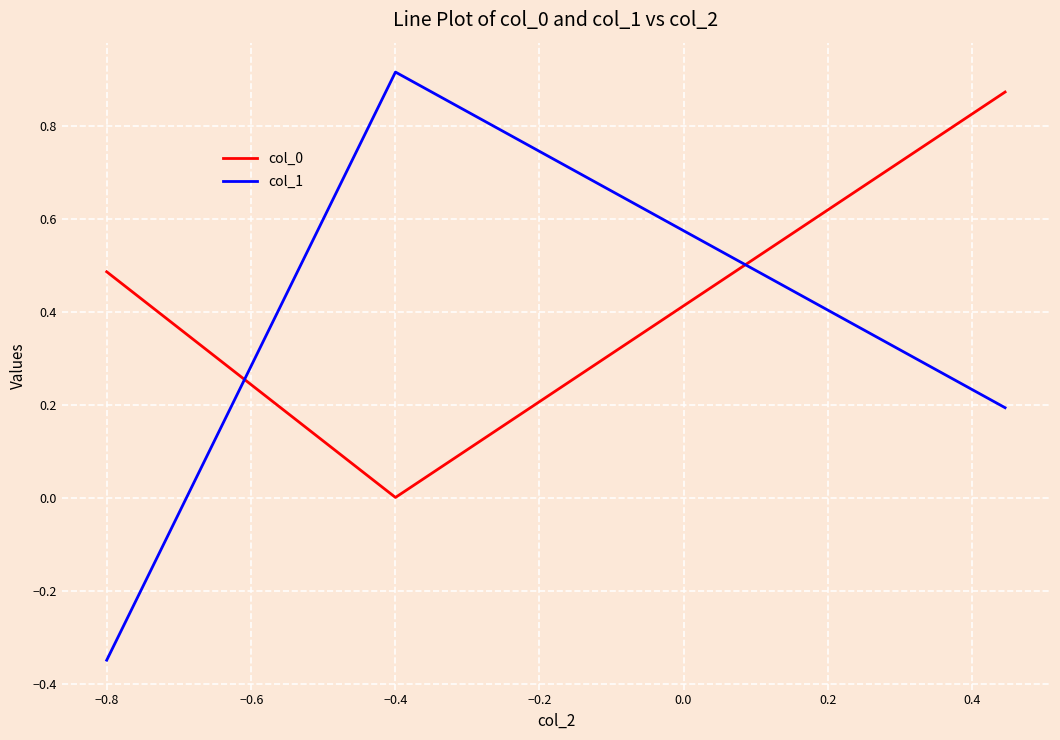

What is the average value of the col_1 series?

0.3